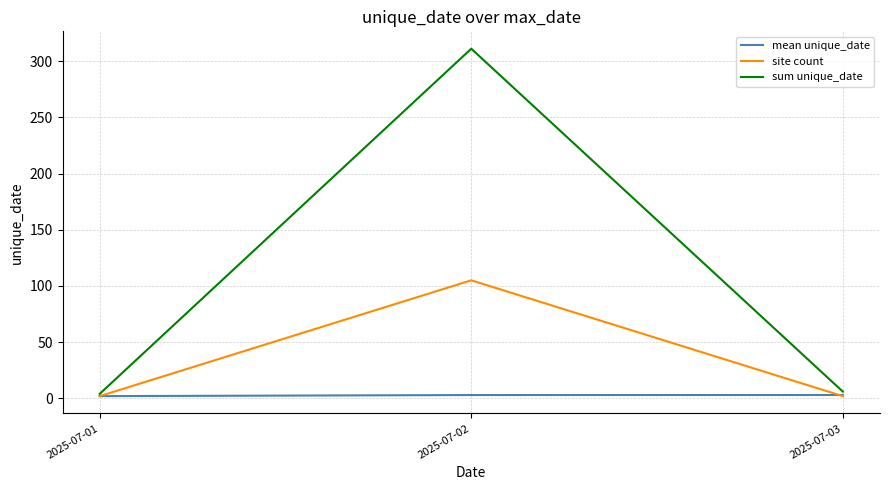

Which series changed the most between 2025-07-01 and 2025-07-02?

sum unique_date